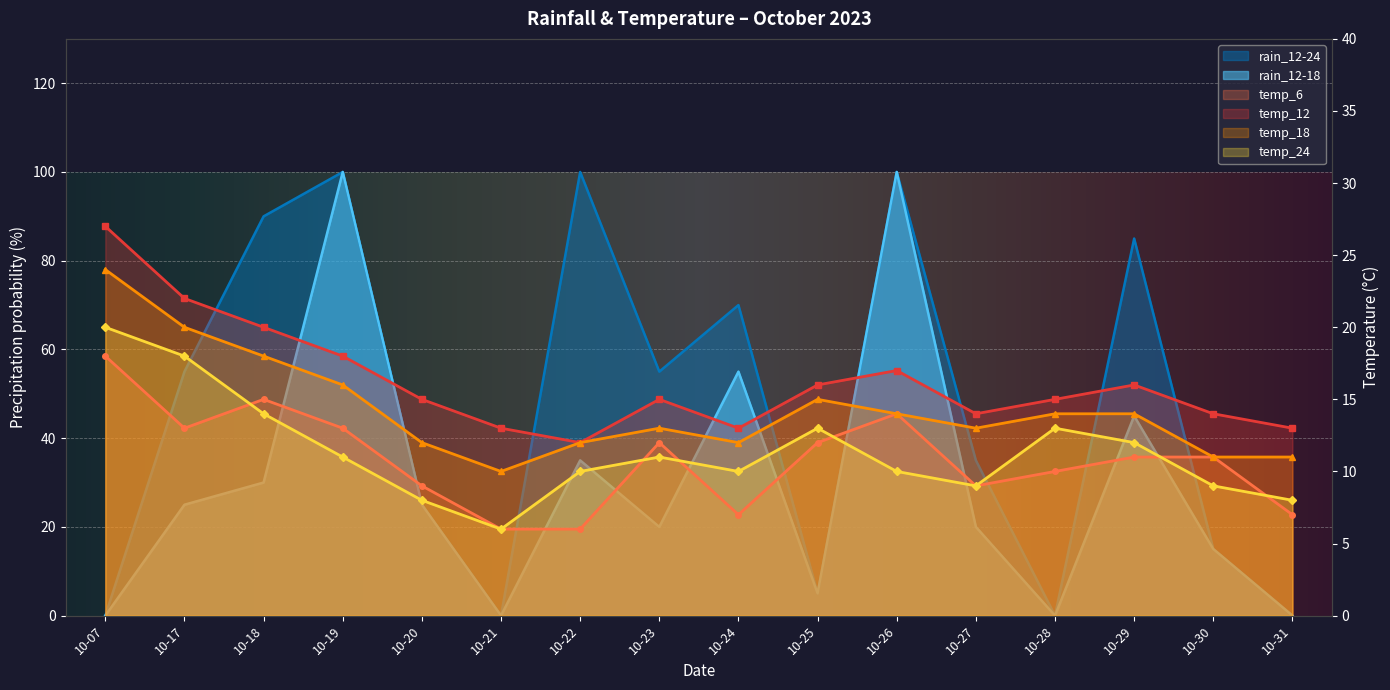

What is the sum of all temp_24 values?

182